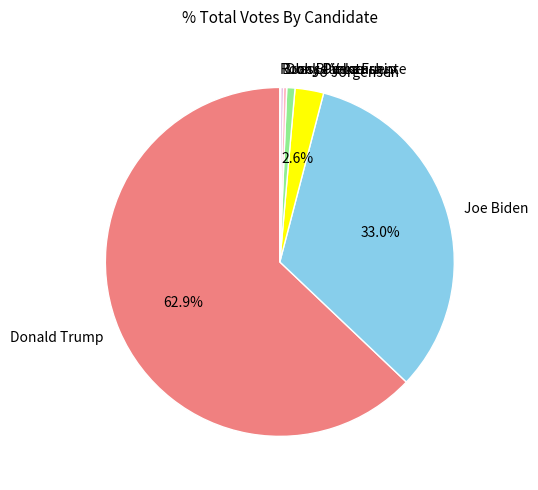

Which category accounts for the majority?

Donald Trump